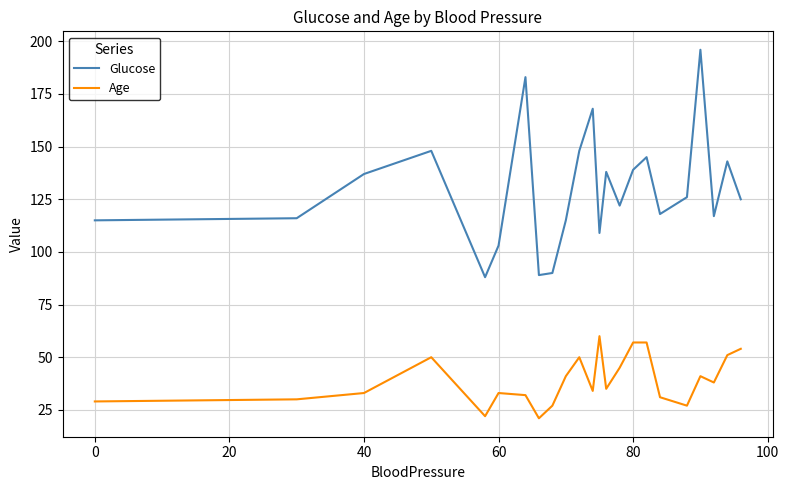

Does the chart have visible grid lines?

Yes